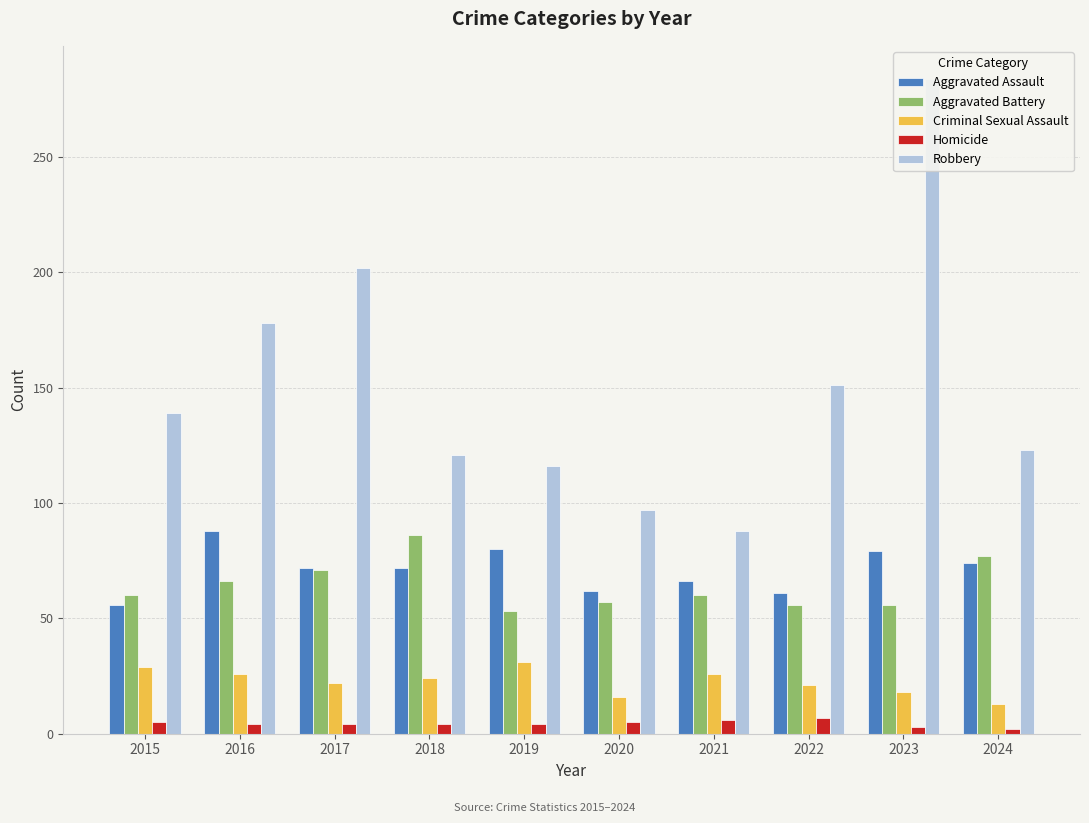

Which series changed the most between 2018 and 2024?

Criminal Sexual Assault